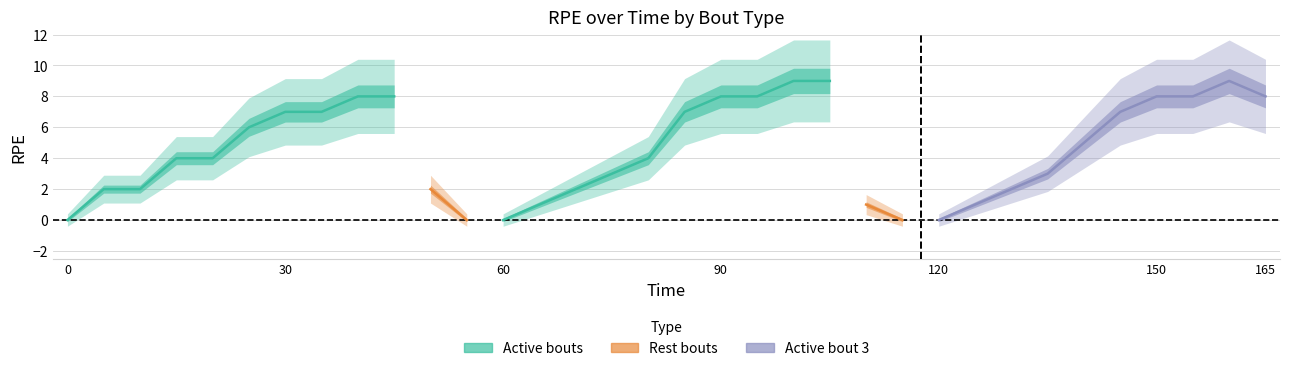

Count the number of categories in the chart.

10